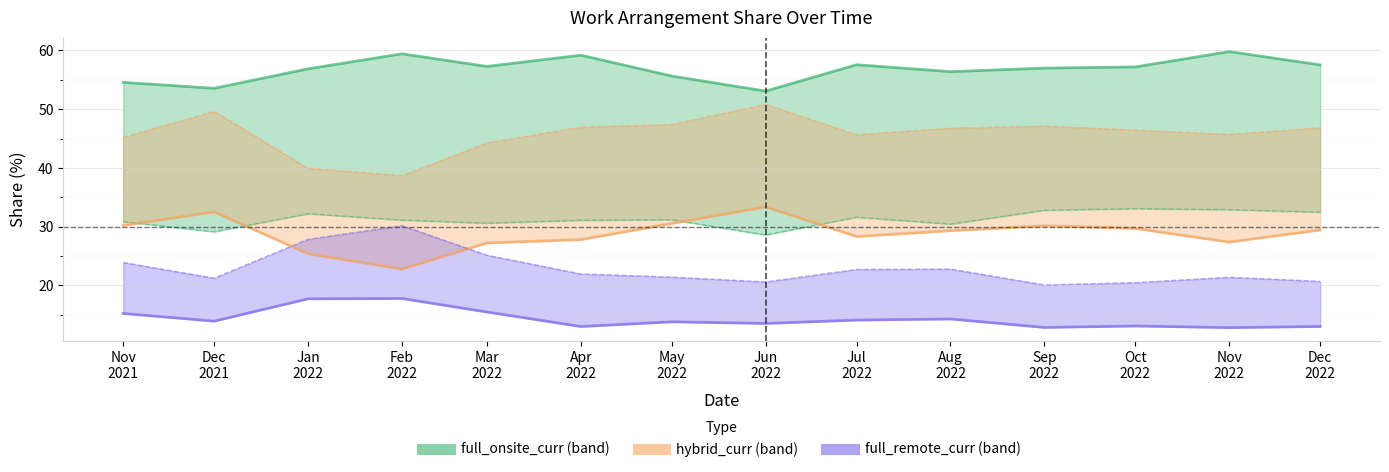

What is the difference between the second highest and second lowest values in the hybrid_curr_e series?

9.7